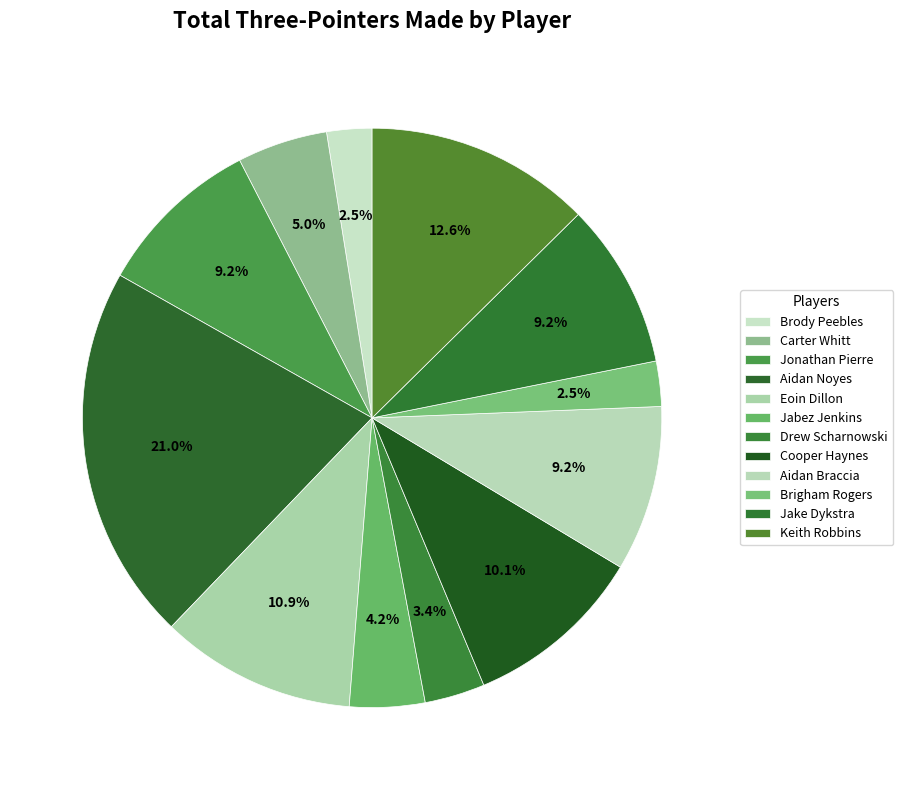

To the nearest percent, what is the difference between the Jabez Jenkins and Carter Whitt slice percentages?

1%